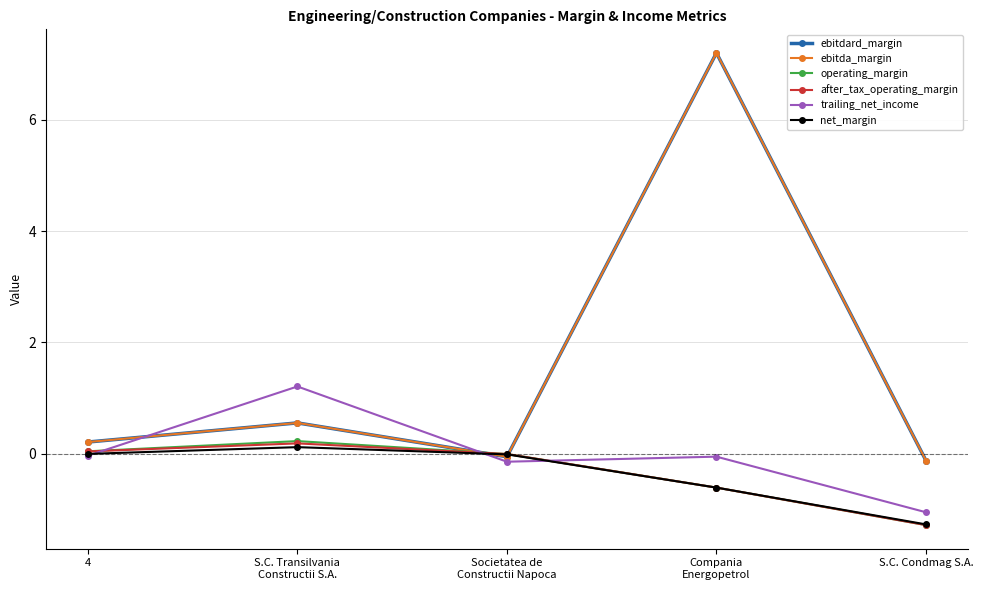

Rank the series by their maximum value, from lowest to highest.

net_margin, after_tax_operating_margin, operating_margin, trailing_net_income, ebitdard_margin, ebitda_margin